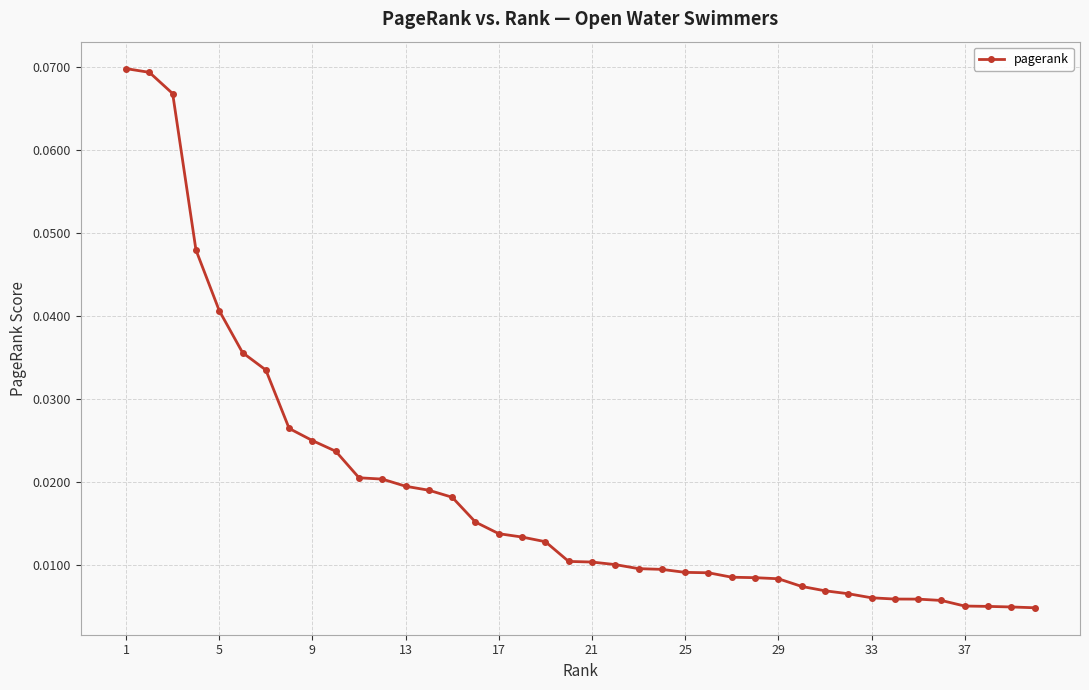

What is the sum of all values?

0.7